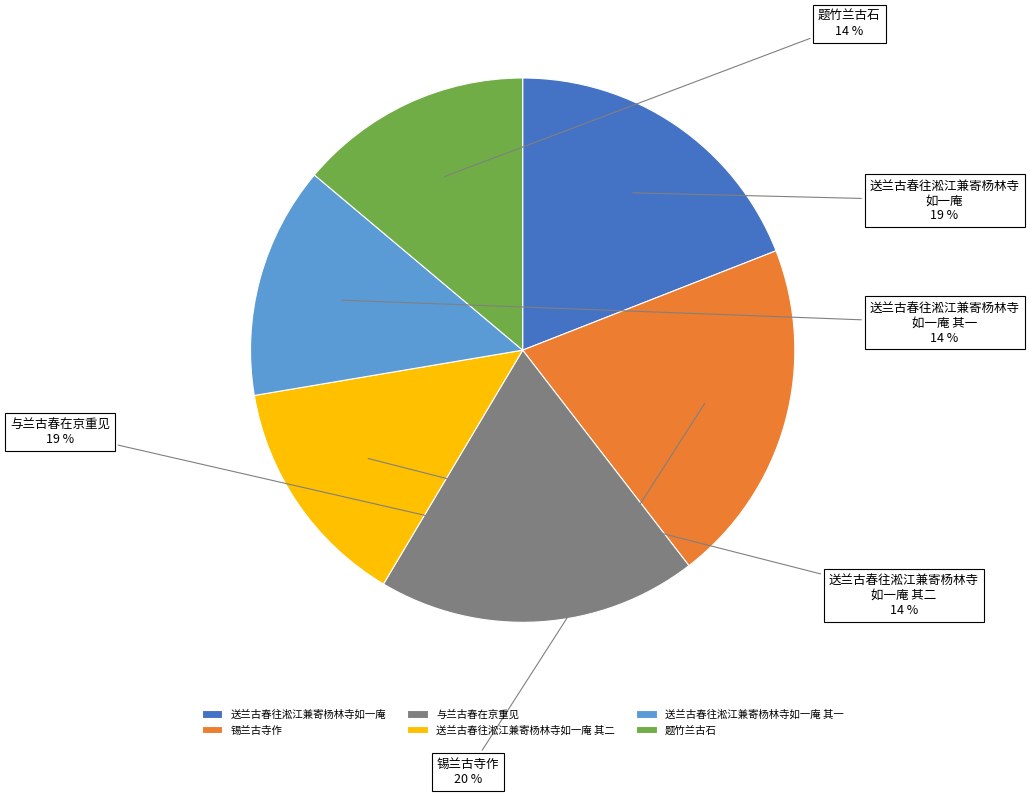

Which slice is the largest?

锡兰古寺作